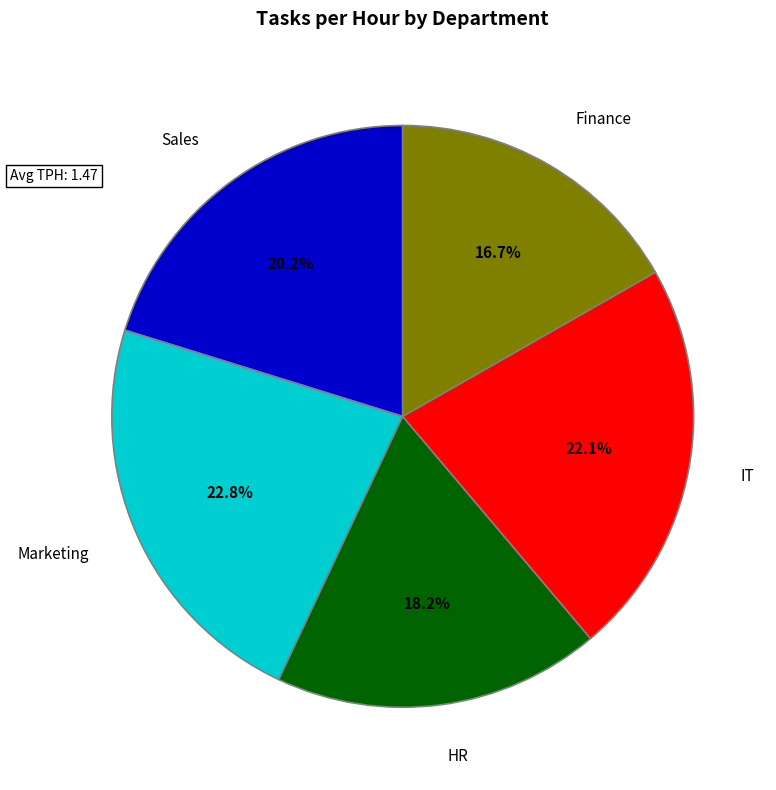

How many slices are in this pie chart?

5